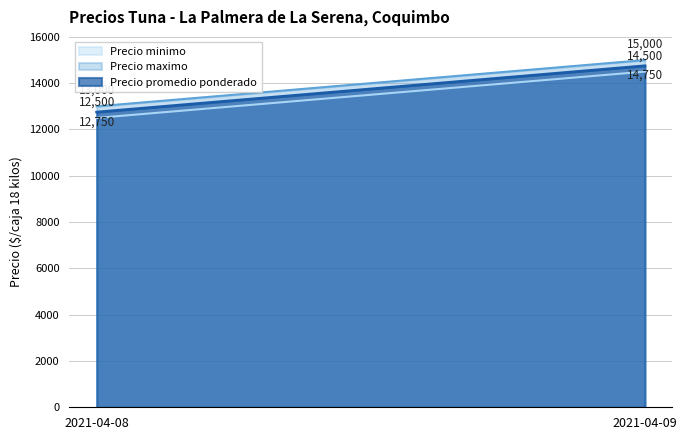

What is the lowest value of the Precio maximo series?

13000